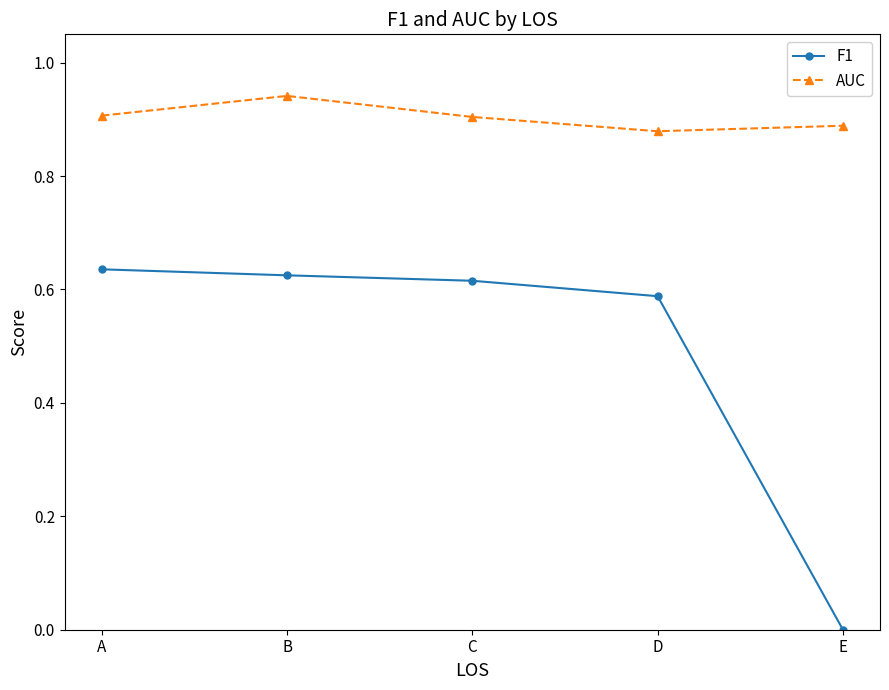

What is the average value of the F1 series?

0.5